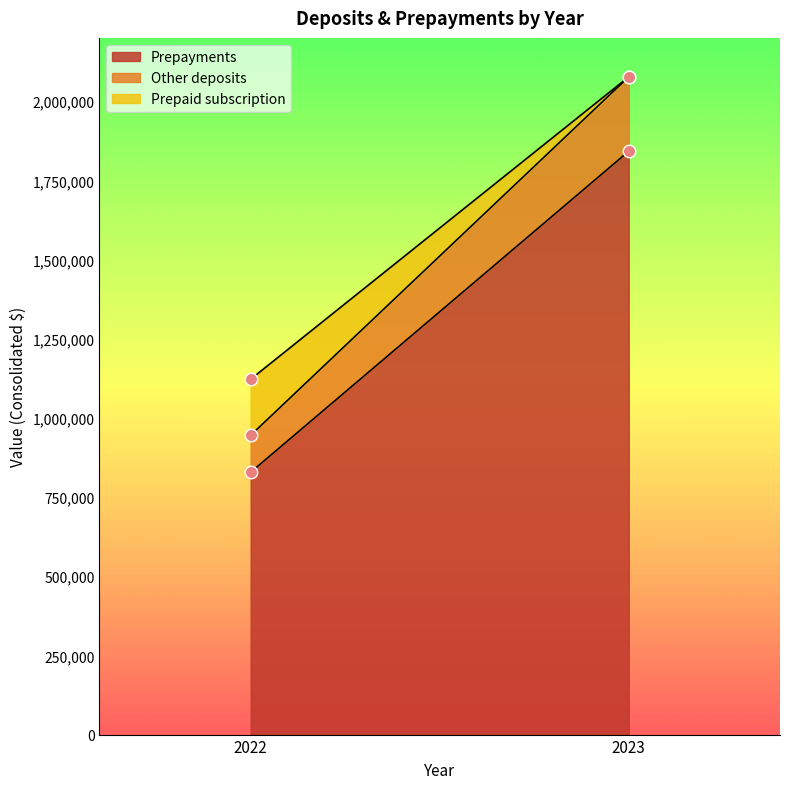

Is the value of Prepaid subscription at 2022 greater than the value of Other deposits at 2023?

No